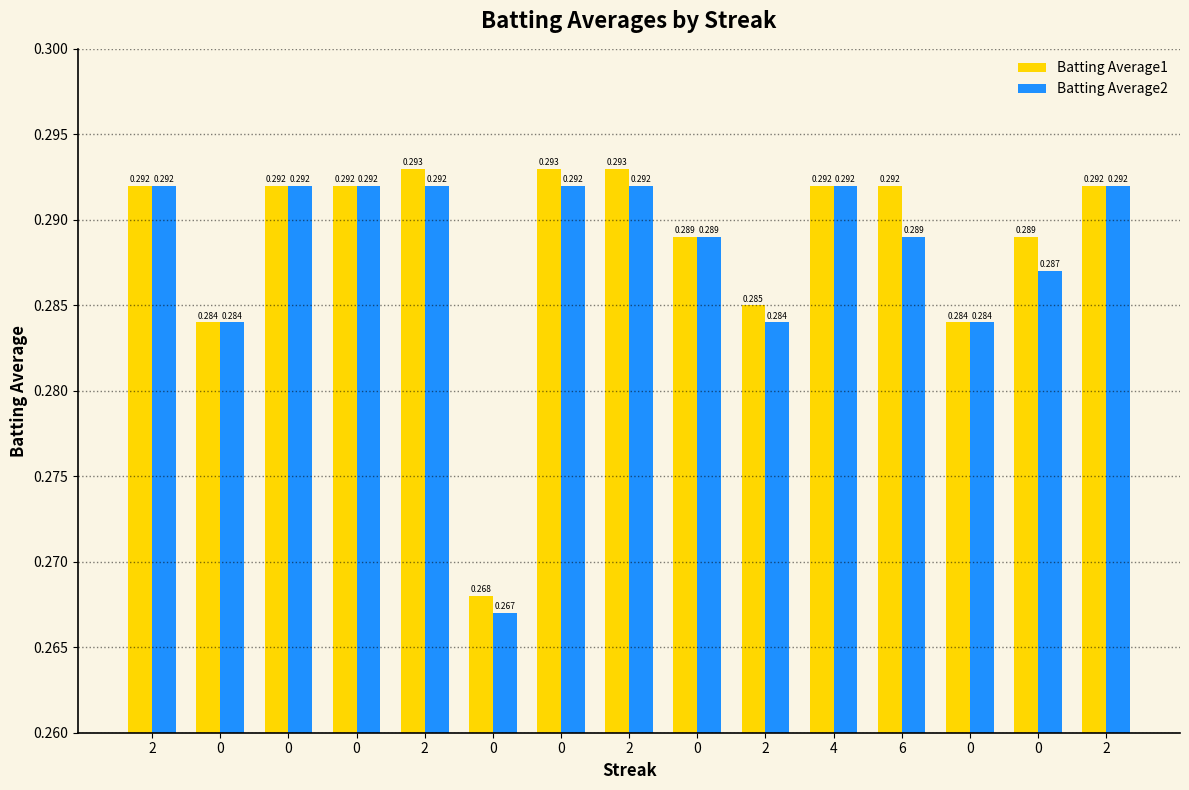

True or false: Batting Average1 has a value of 0.3 at 0.

True